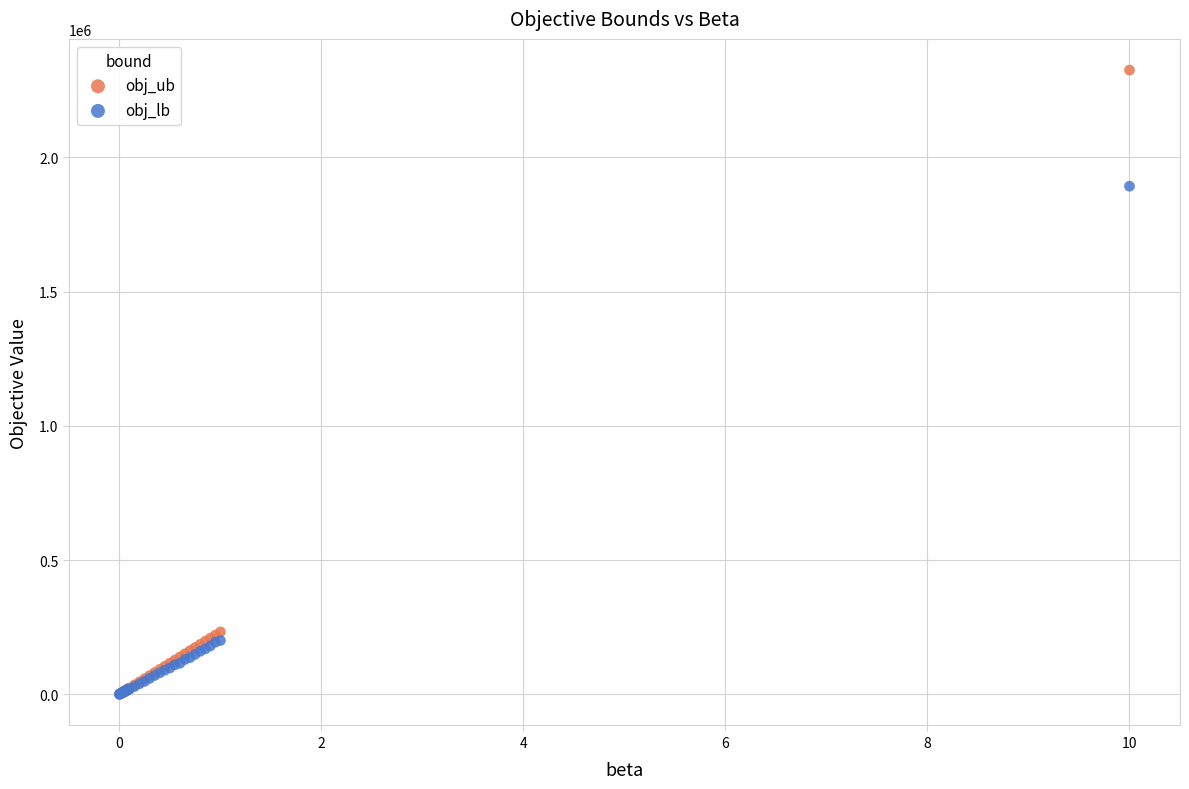

In the obj_ub series, what Y value is closest to 1162669?

232383.0